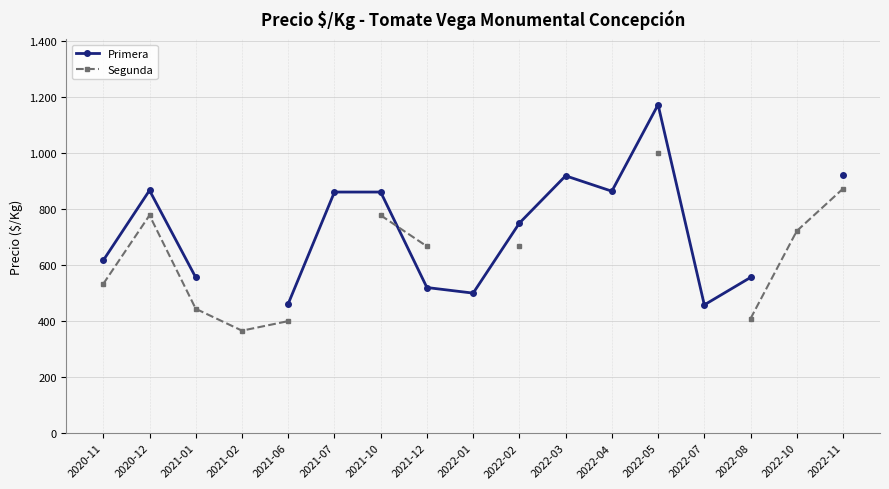

True or false: Segunda has more than 0 interior local peaks.

True